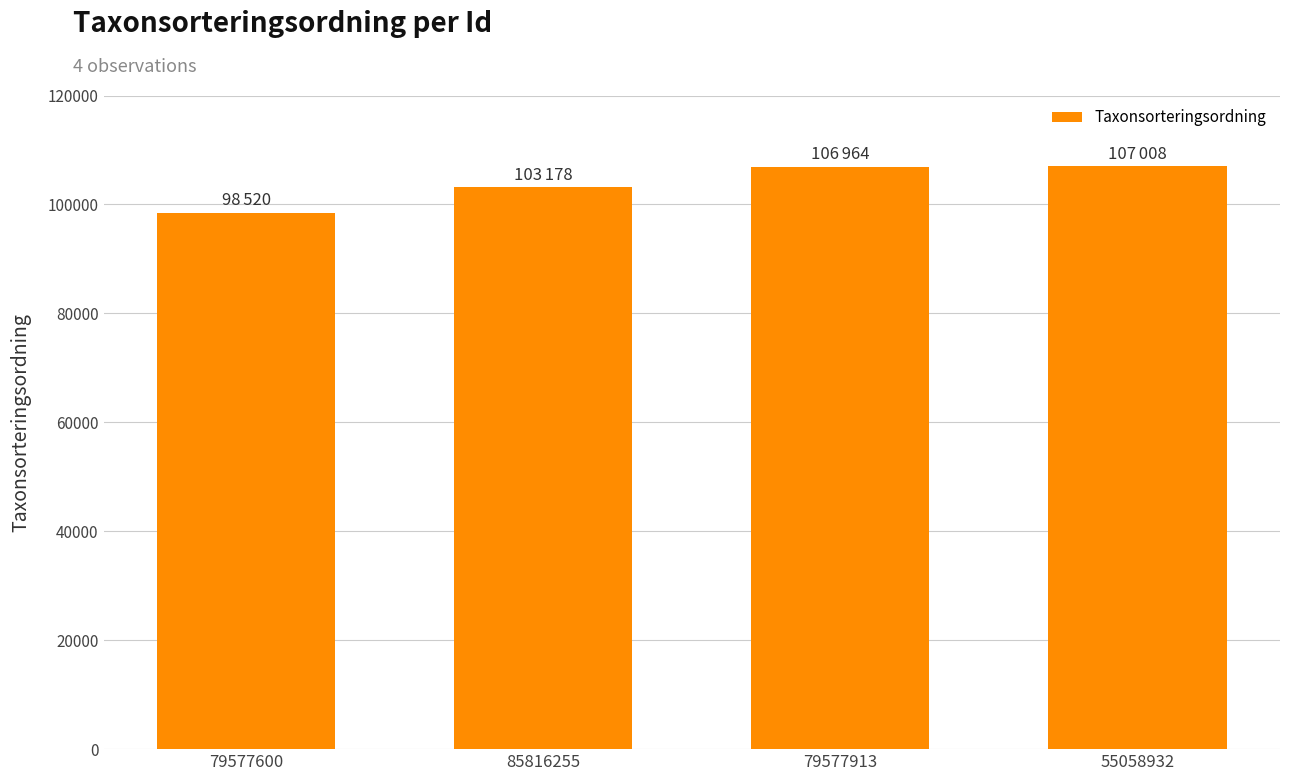

What position from the left is 79577600?

1